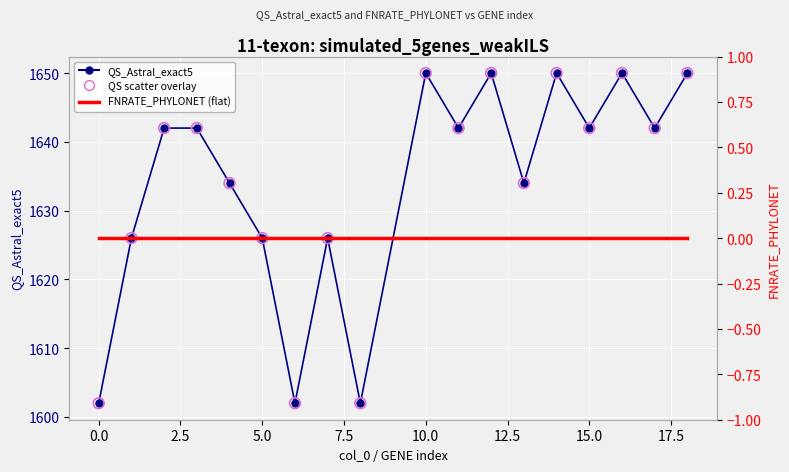

Which series has the widest spread of Y values?

QS_Astral_exact5